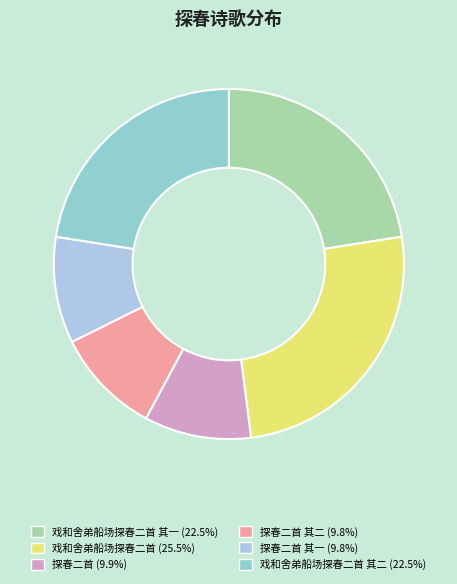

Approximately how many times larger is the value at 戏和舍弟船场探春二首 其二 (22.5%) compared to 探春二首 其二 (9.8%)?

2.3